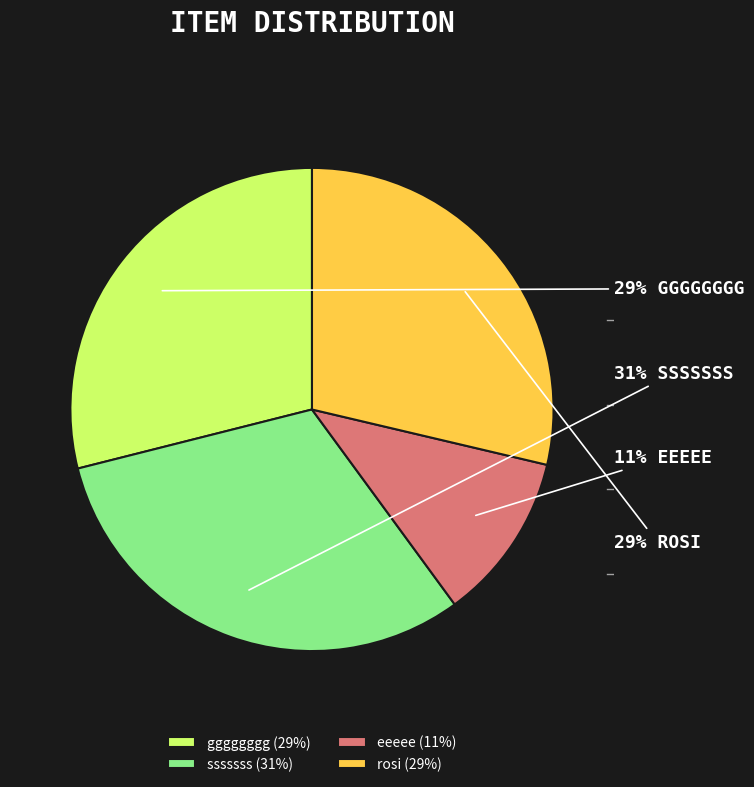

To the nearest percent, what is the average slice percentage?

25%